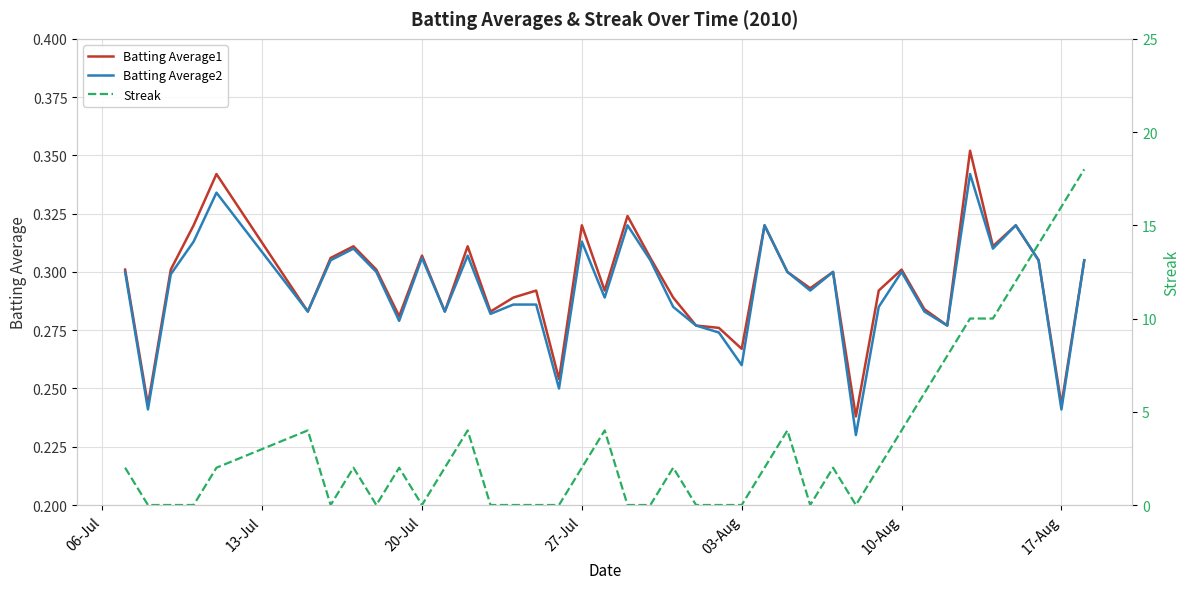

What is the difference between the maximum and second lowest values in the Streak series?

18.0